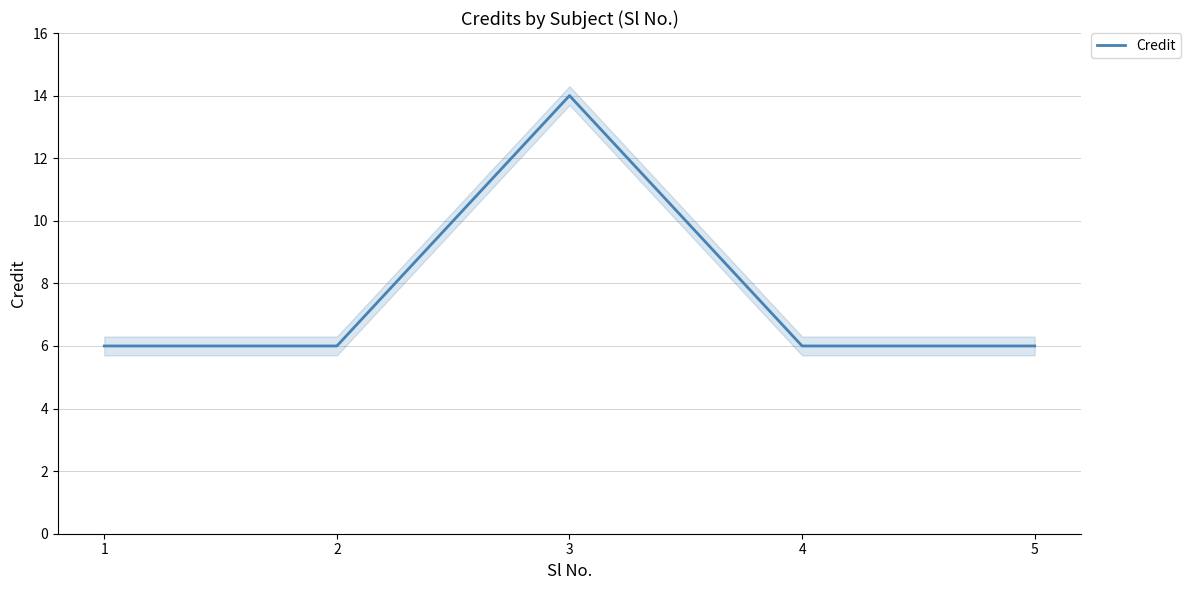

How many values are between 6 and 7?

4